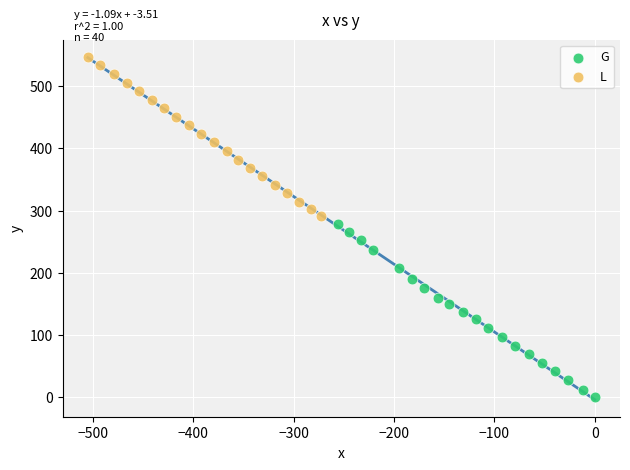

Which series reaches the minimum Y coordinate?

G